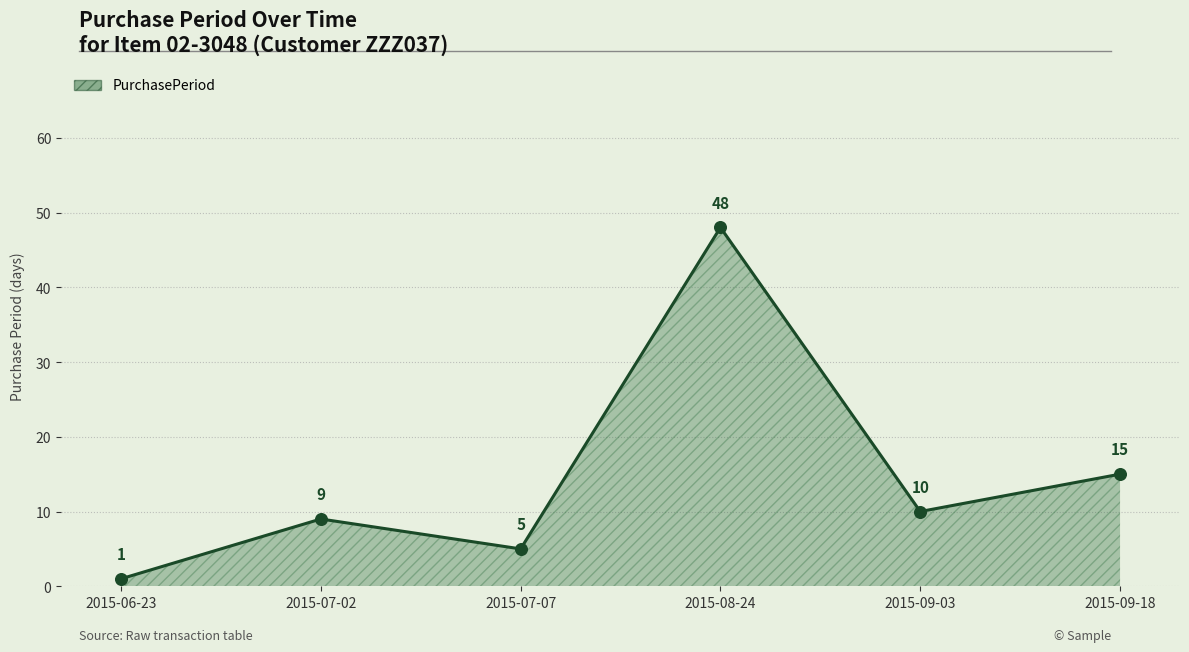

Approximately how many times larger is the value at 2015-09-18 compared to 2015-07-02?

1.7